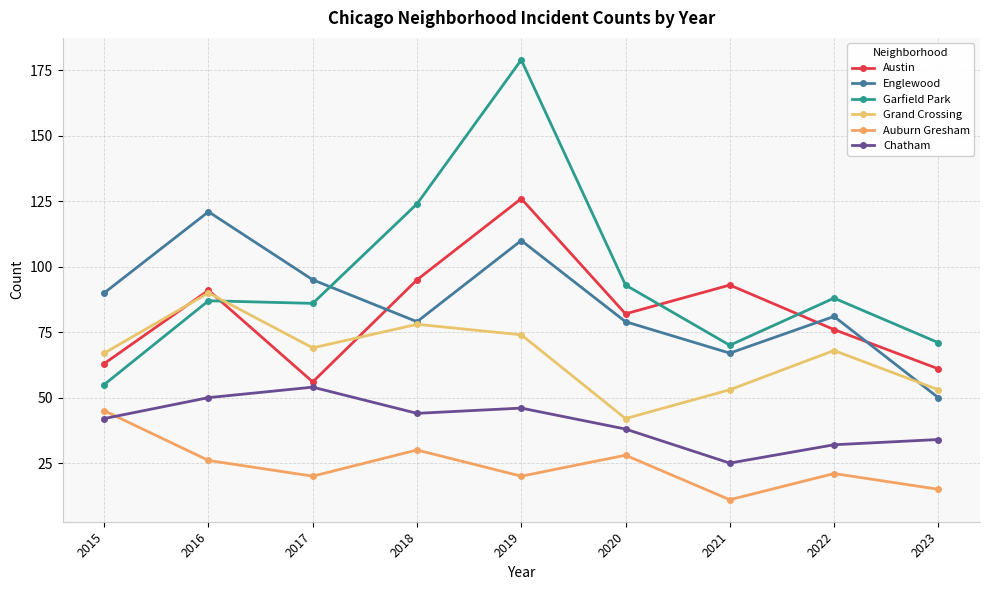

Reading left to right, what are all the values shown in this chart?

Austin: 2015=63	2016=91	2017=56	2018=95	2019=126	2020=82	2021=93	2022=76	2023=61
Englewood: 2015=90	2016=121	2017=95	2018=79	2019=110	2020=79	2021=67	2022=81	2023=50
Garfield Park: 2015=55	2016=87	2017=86	2018=124	2019=179	2020=93	2021=70	2022=88	2023=71
Grand Crossing: 2015=67	2016=90	2017=69	2018=78	2019=74	2020=42	2021=53	2022=68	2023=53
Auburn Gresham: 2015=45	2016=26	2017=20	2018=30	2019=20	2020=28	2021=11	2022=21	2023=15
Chatham: 2015=42	2016=50	2017=54	2018=44	2019=46	2020=38	2021=25	2022=32	2023=34